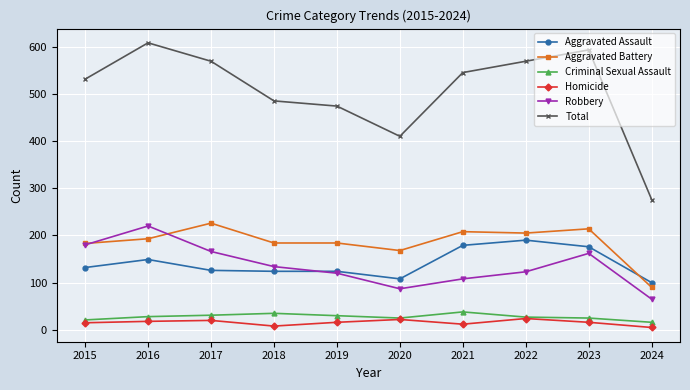

How many series are shown in this chart?

6